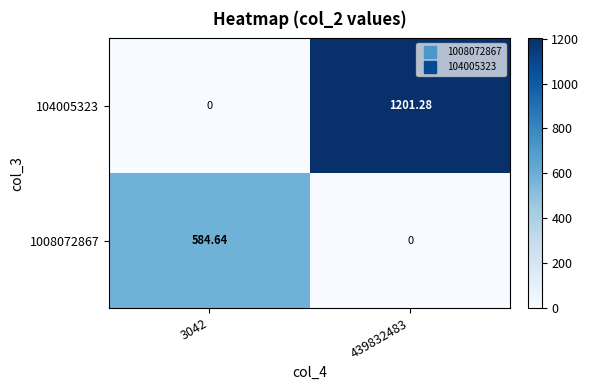

Rank the series at 3042 from lowest to highest value.

104005323, 1008072867